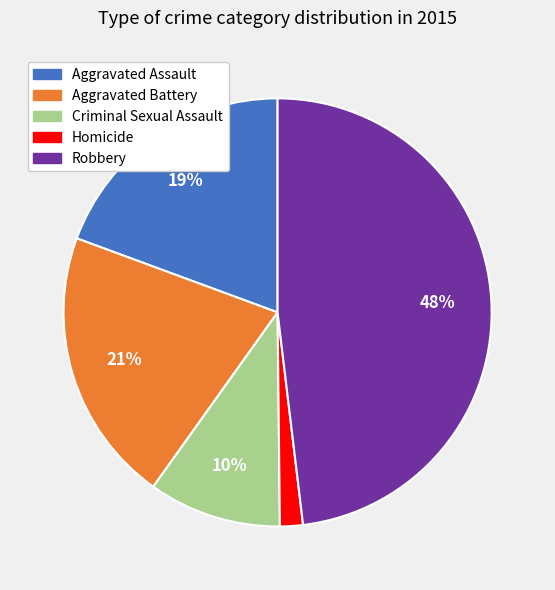

Does any single category account for the majority?

No